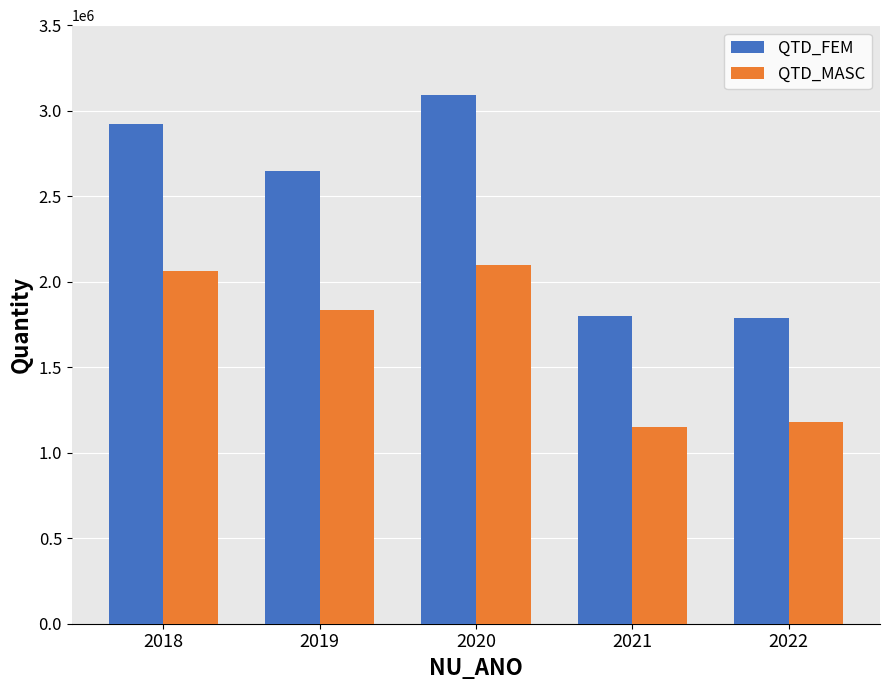

At which label does QTD_MASC first exceed 1834115?

2018